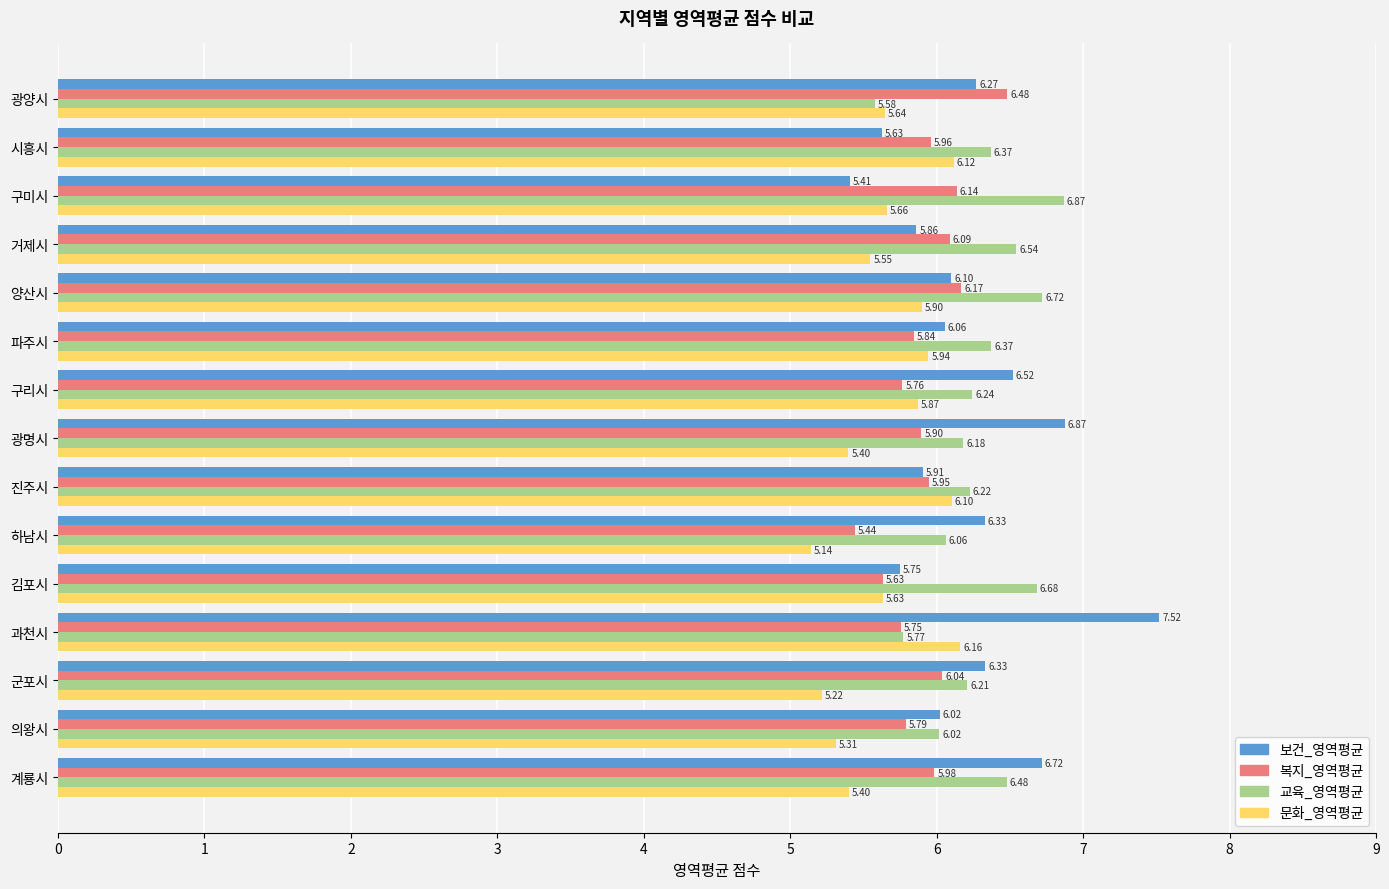

What is the difference between the highest and lowest values at 거제시?

1.0